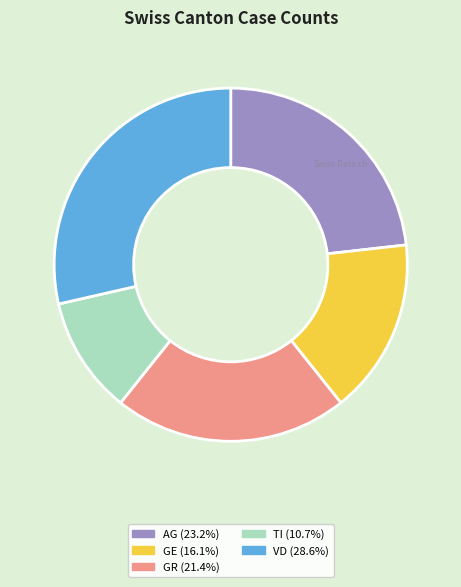

Combined, do AG and GE account for over 50%?

No